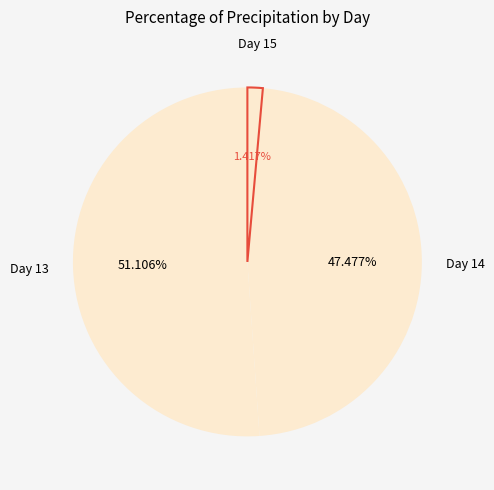

Which category has the smallest portion of the pie?

Day 15